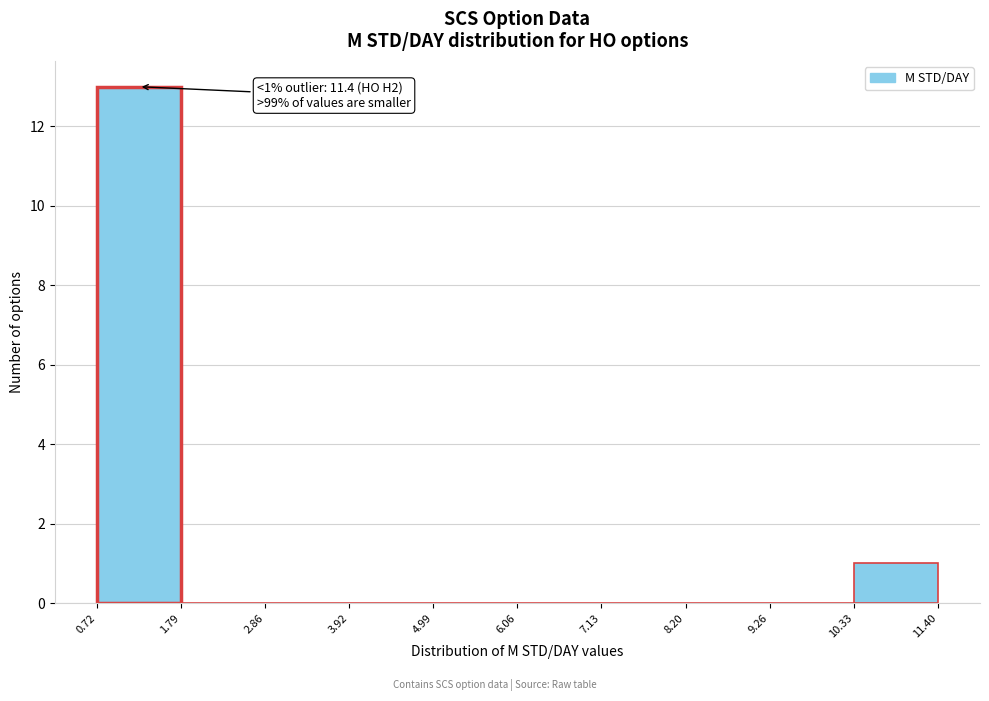

Over which range of the x-axis is the bar tallest?

0.72 to 1.79